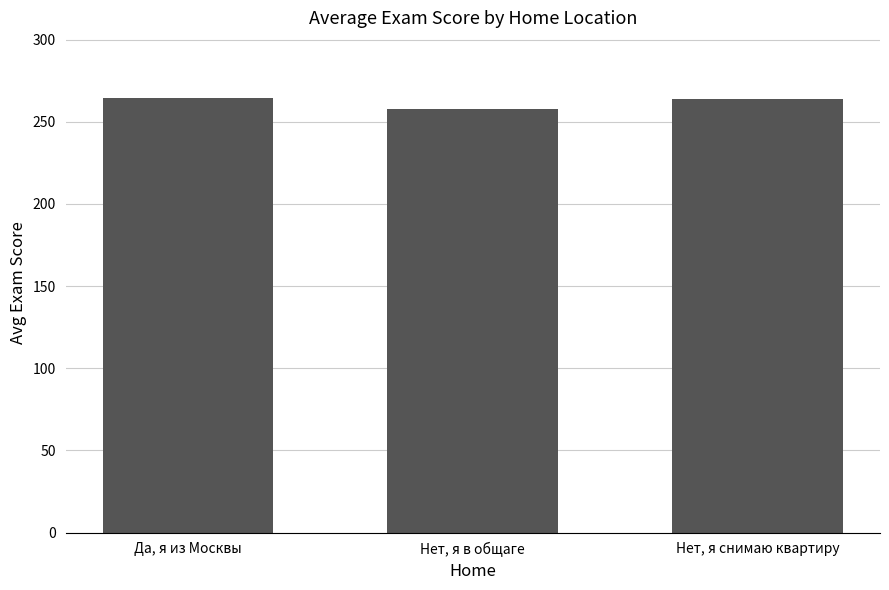

Are the bars grouped side by side (vs. stacked)?

No